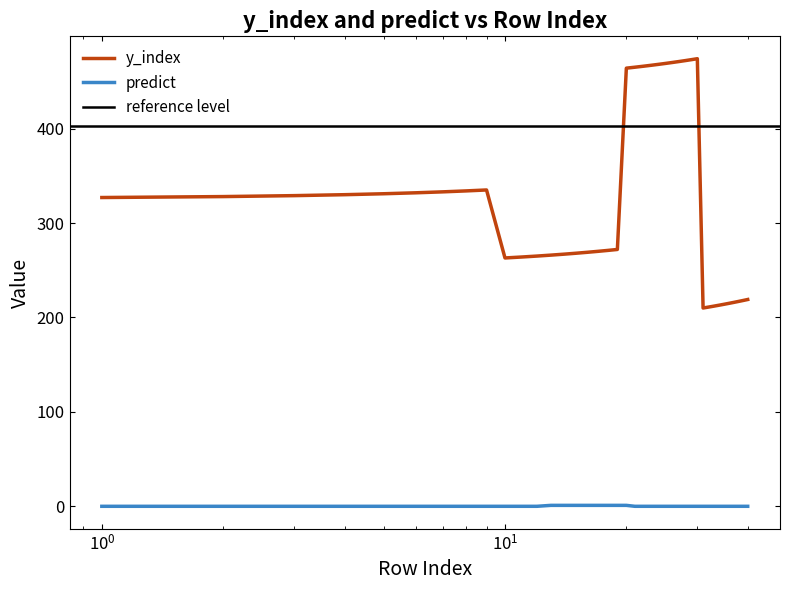

True or false: y_index and predict cross at least once.

False